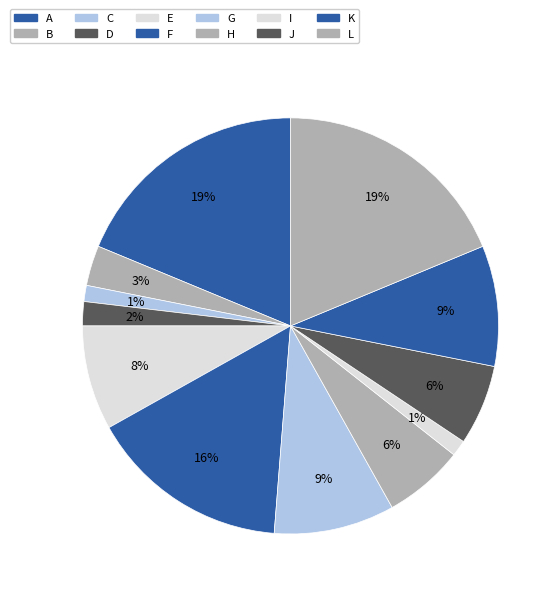

How many segments does this pie chart have?

12